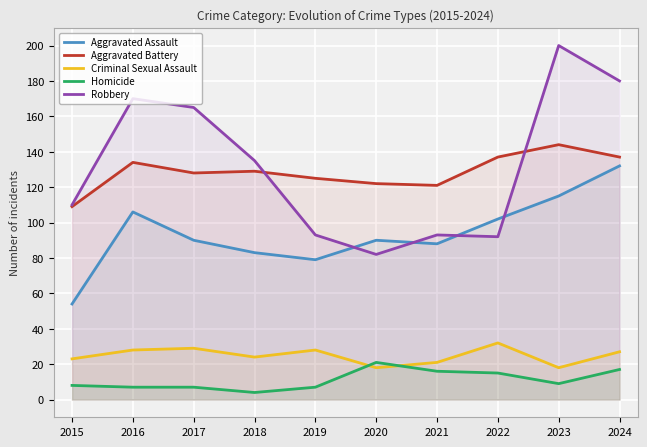

True or false: Aggravated Battery has a value of 236 at 2016.

False